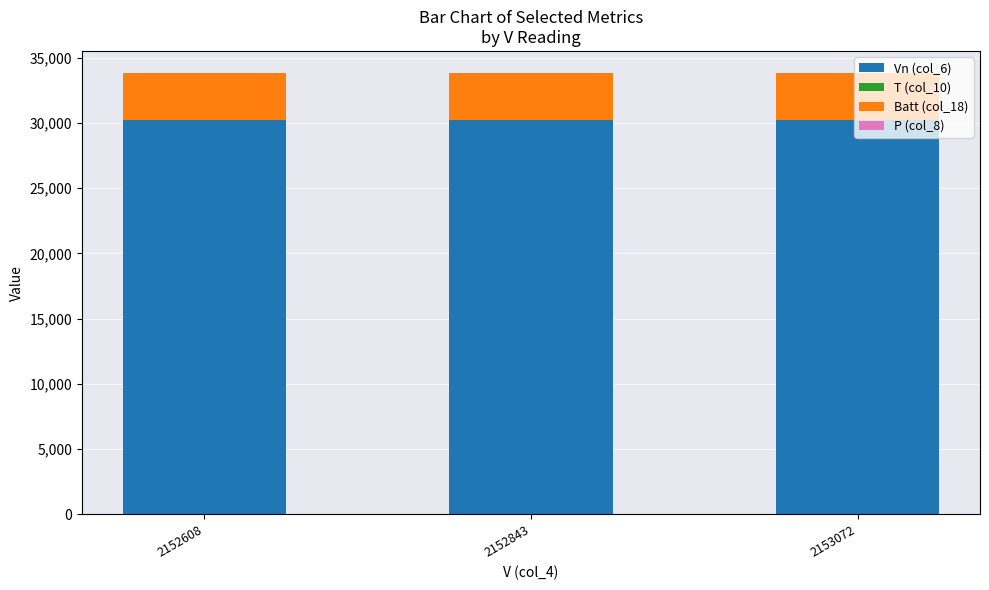

The value of Vn (col_6) at 2152843 is 30216.0. True or false?

True